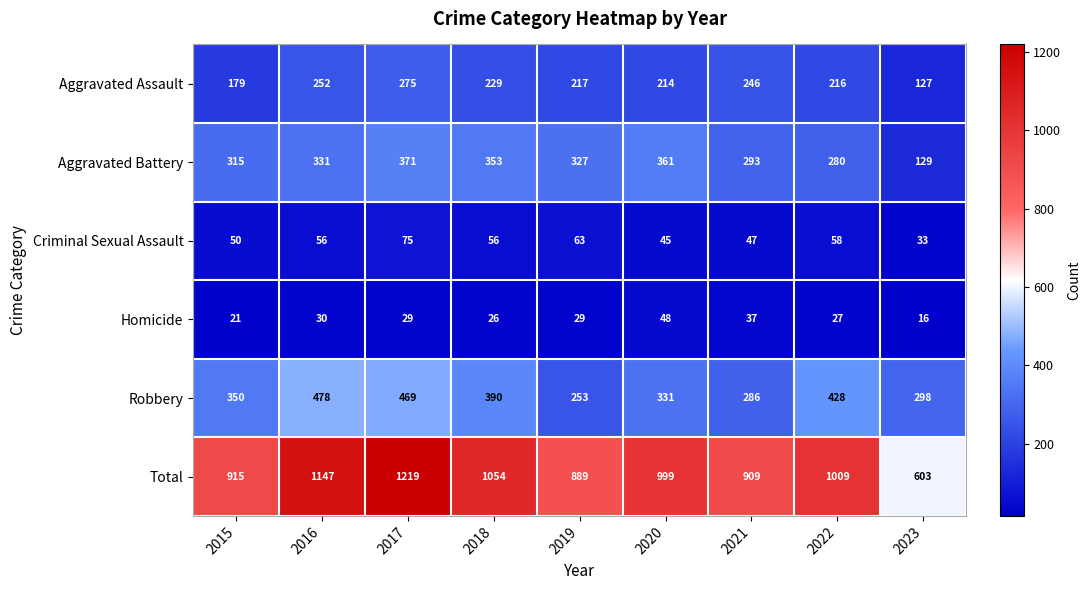

The value of Criminal Sexual Assault at 2021 is 76. True or false?

False